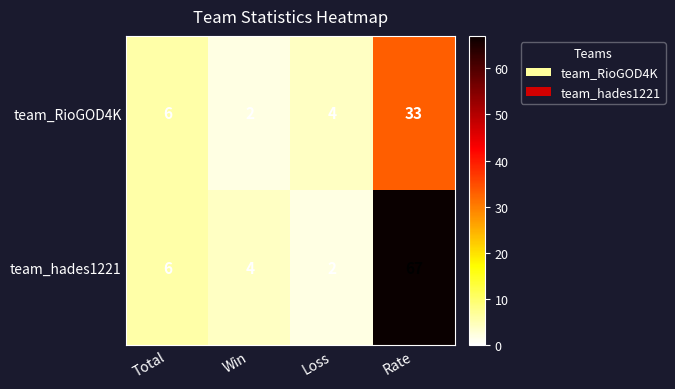

List the series in order of their peak value, highest first.

team_hades1221, team_RioGOD4K